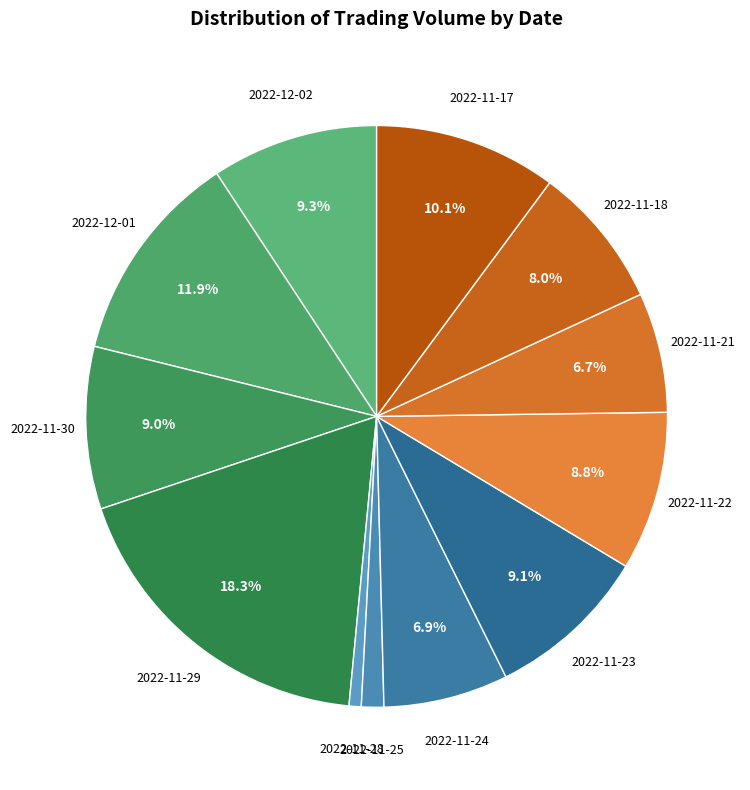

How many segments does this pie chart have?

12